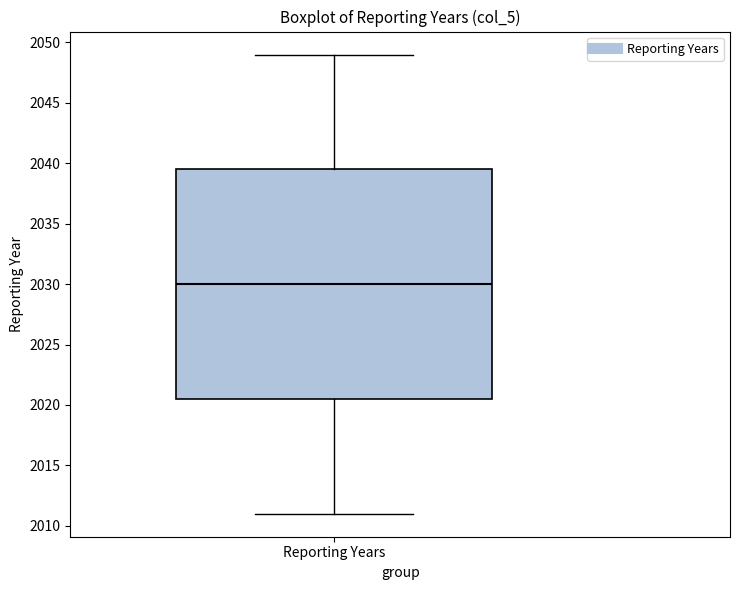

Where is the upper edge of the box for Reporting Years on the y-axis? The values are not printed on the chart, so give them approximately, as read against the axis.

2039.5